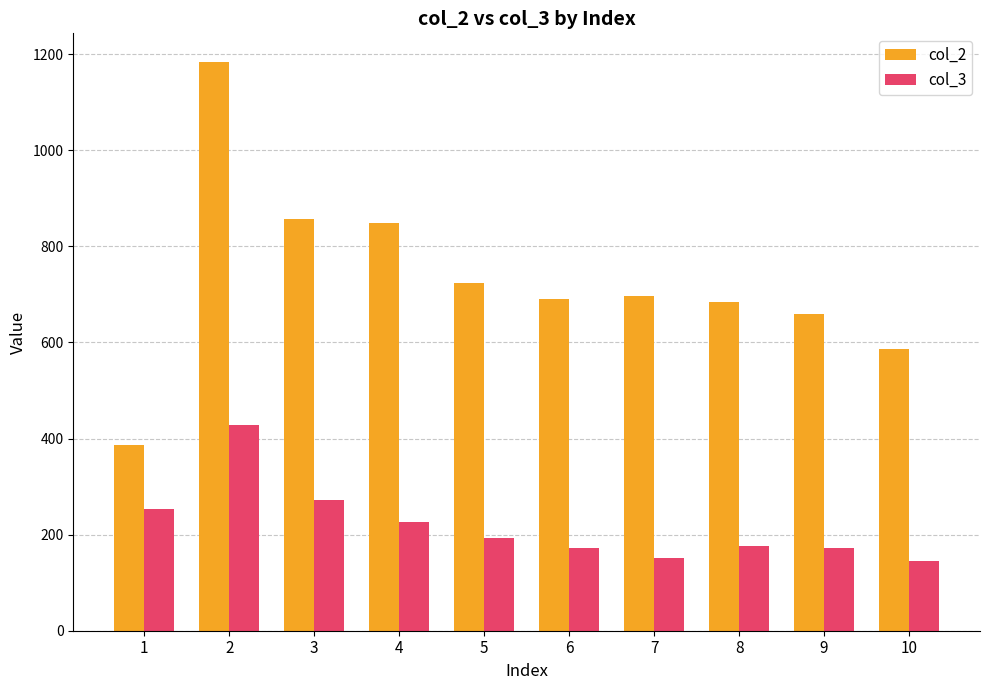

What is the difference between the col_2 values at 2 and 3?

327